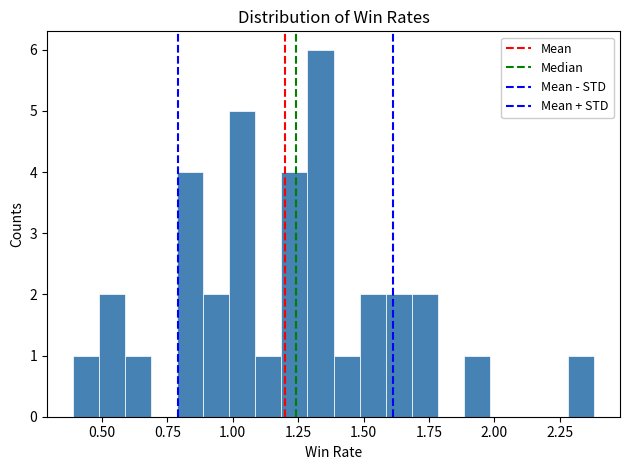

Around what value on the x-axis is the tallest bar? Give the approximate position of its centre, as read against the axis.

1.35